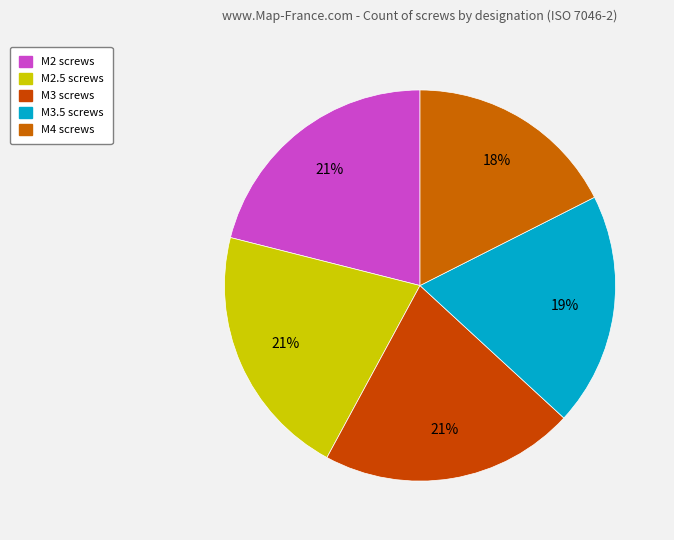

Which slice is the largest?

M2